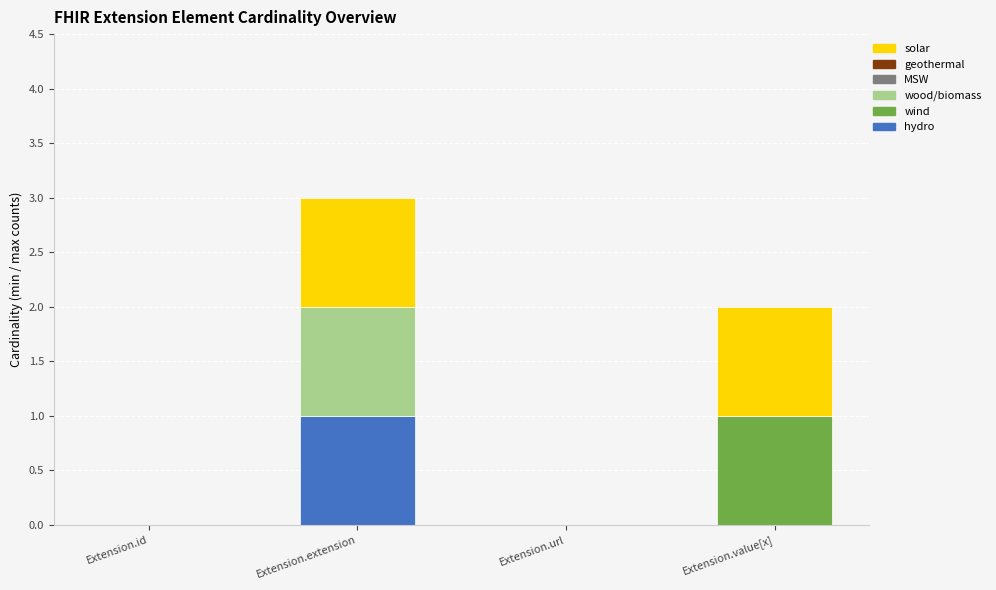

Are the bars horizontal?

No